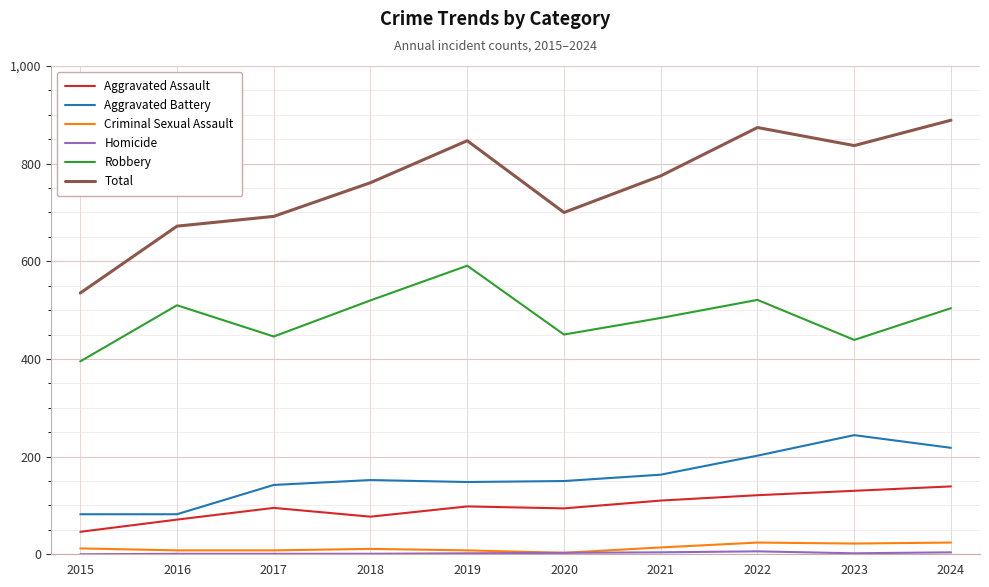

Which series changed the most between 2017 and 2024?

Total